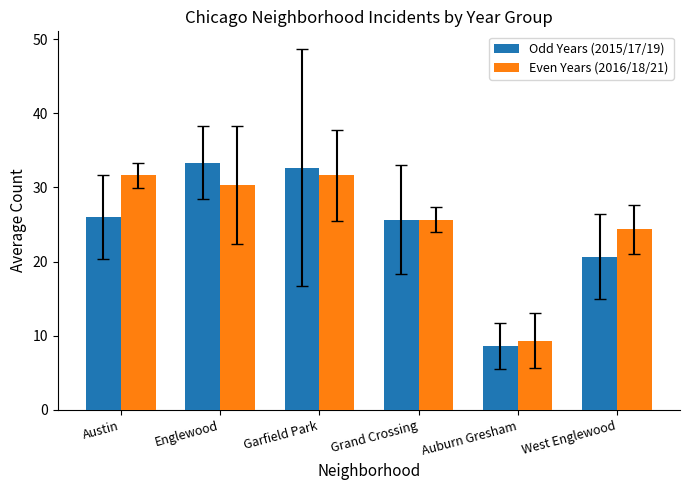

What is the label of the 5th bar from the right?

Englewood